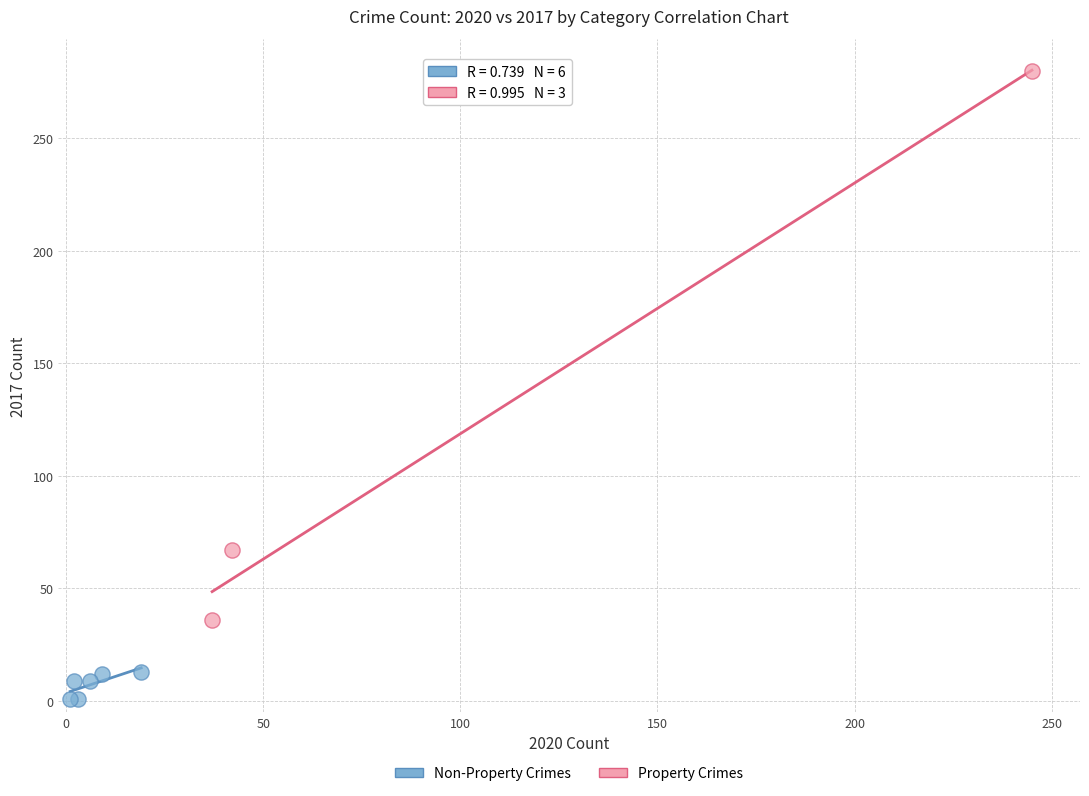

Which series contains the lowest Y value?

Non-Property Crimes